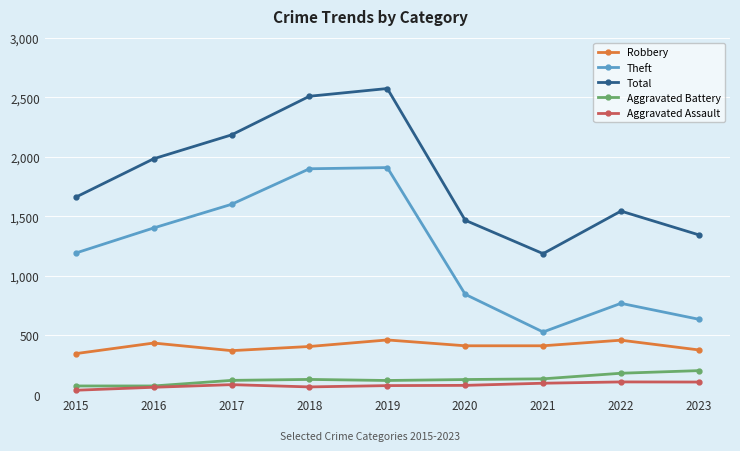

Count the number of data series in this chart.

5